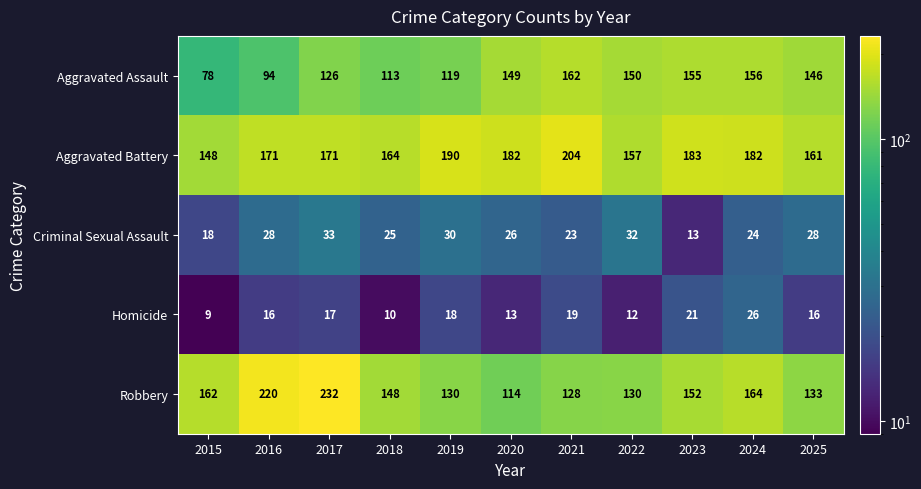

List the series in order of their peak value, lowest first.

Homicide, Criminal Sexual Assault, Aggravated Assault, Aggravated Battery, Robbery